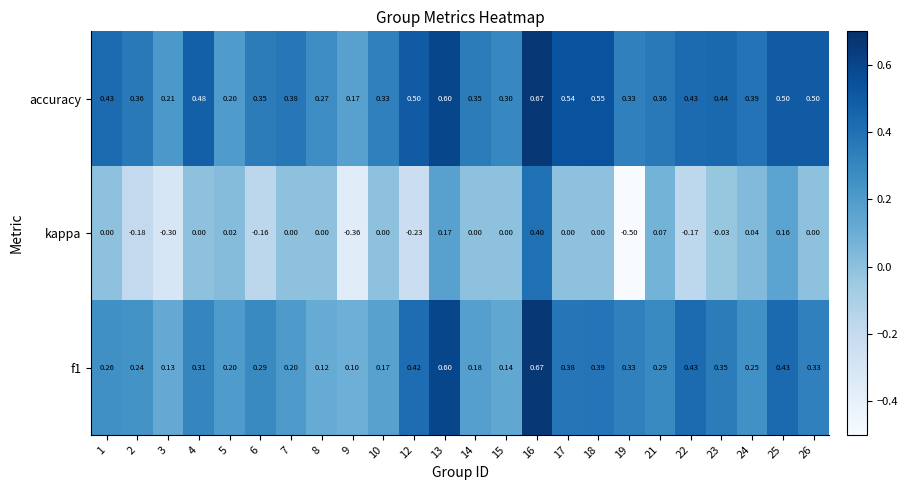

Which series has the largest total across all categories?

accuracy